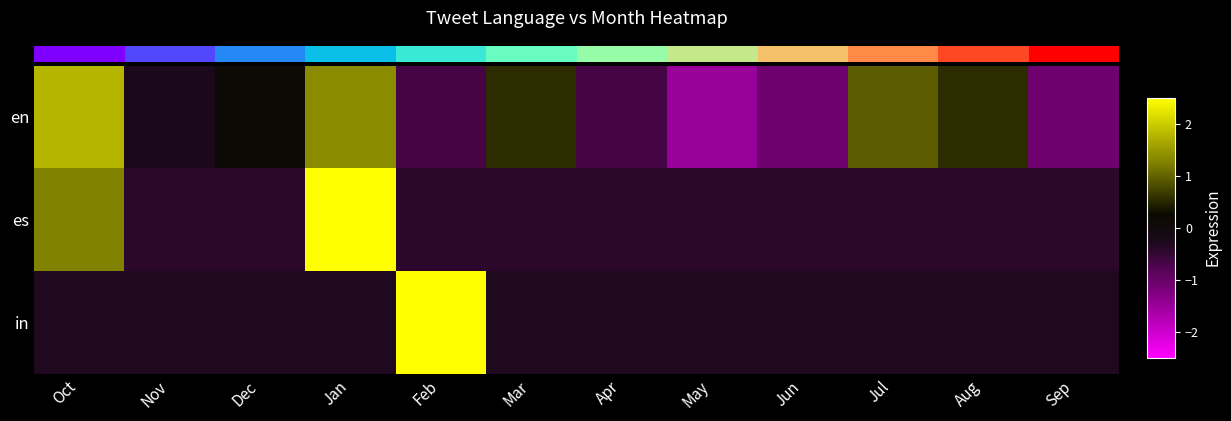

Where is en nearest to the value 0?

Dec